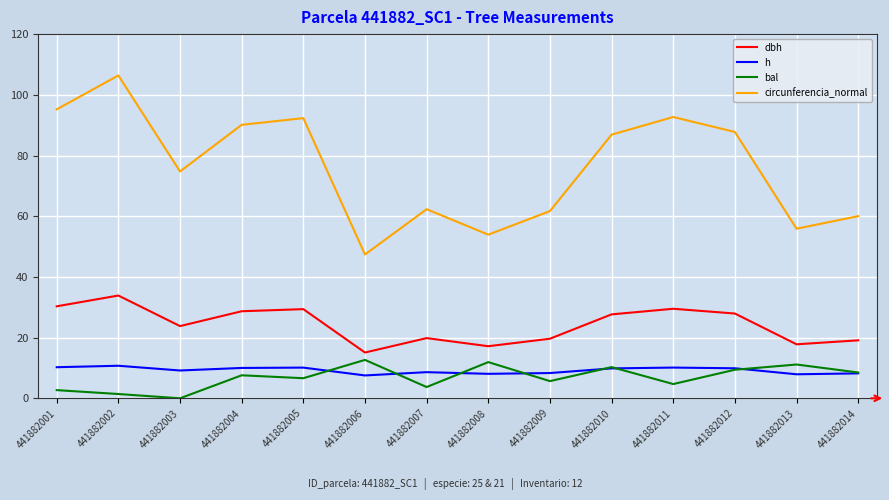

What are all the series names shown in the legend?

dbh, h, bal, circunferencia_normal